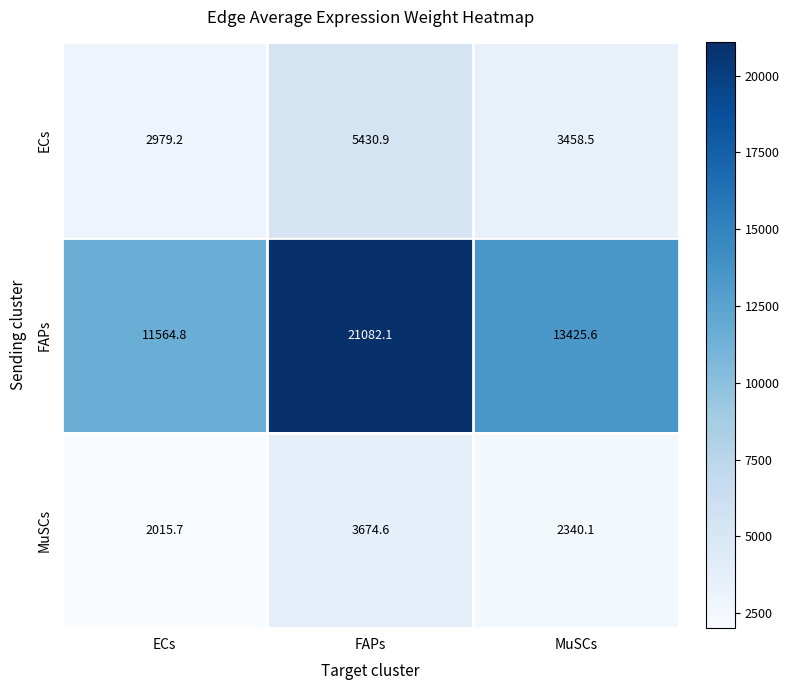

Which series changed the most between FAPs and MuSCs?

FAPs